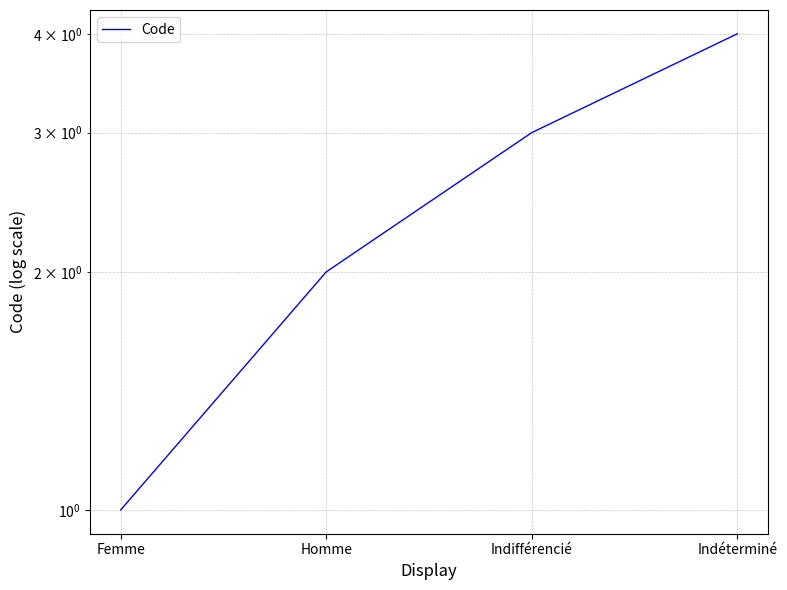

The value at Indifférencié is 1. True or false?

False